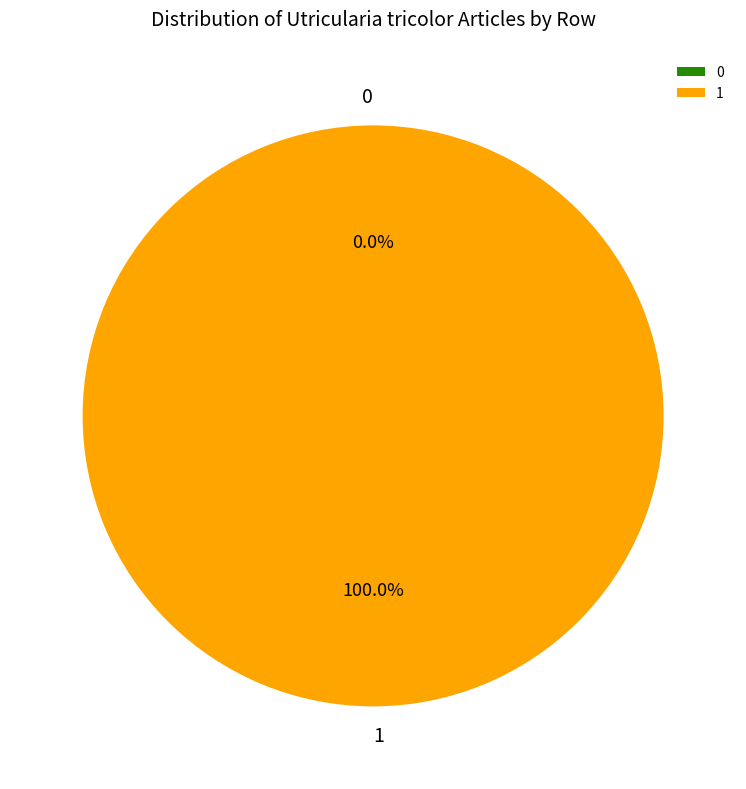

To the nearest percent, what is the combined percentage of 0 and 1?

100%